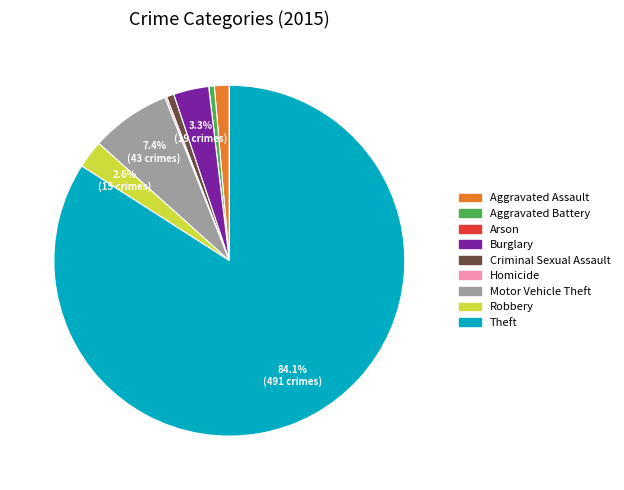

Combined, do Aggravated Battery and Criminal Sexual Assault account for over 50%?

No